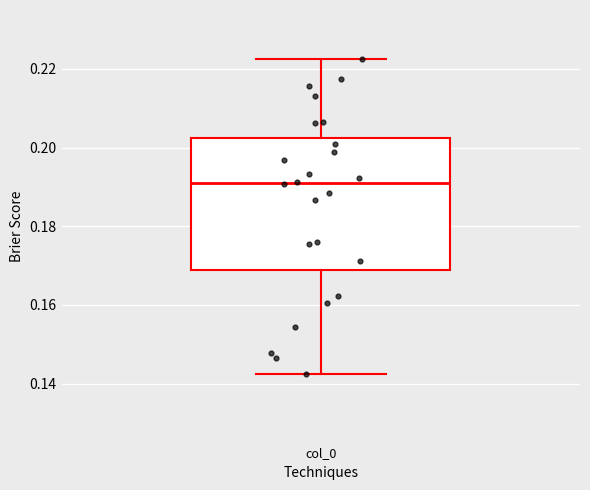

Read this box plot against the y-axis: the position of the median line, the range covered by the box, and the ends of both whiskers. The values are not printed on the chart, so give them approximately, as read against the axis.

median 0.190, box 0.168 to 0.202, whiskers 0.142 to 0.222